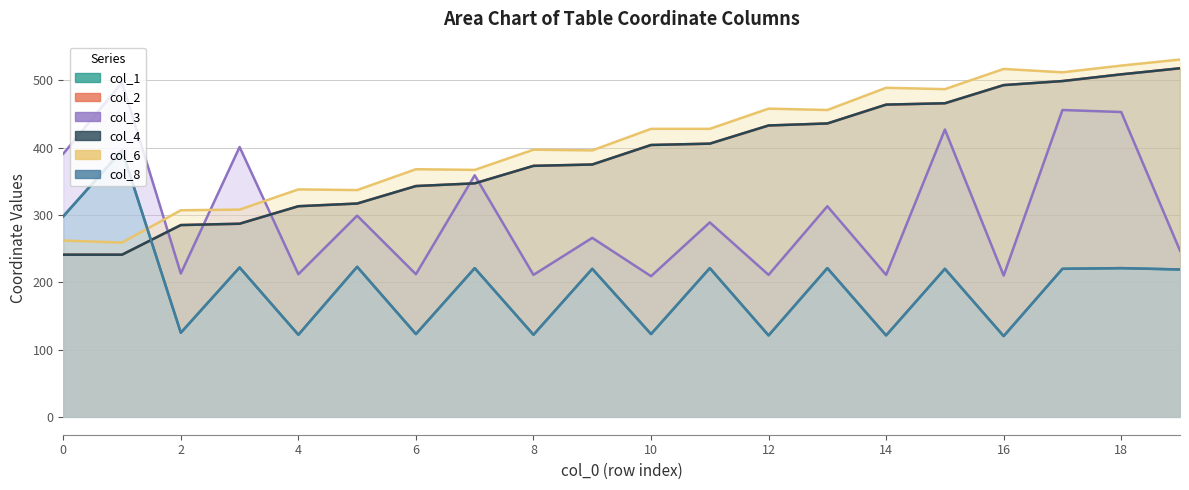

Which series has the widest spread of values?

col_3